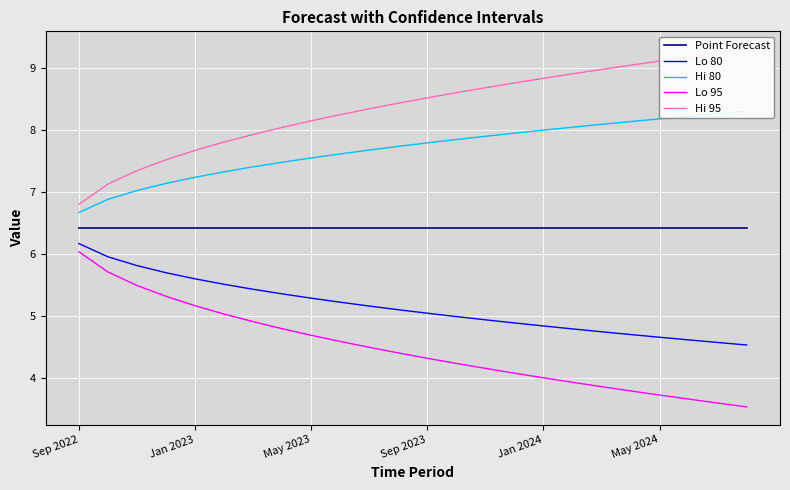

What is the value of the Lo 80 point at the 19th from the left?

4.7